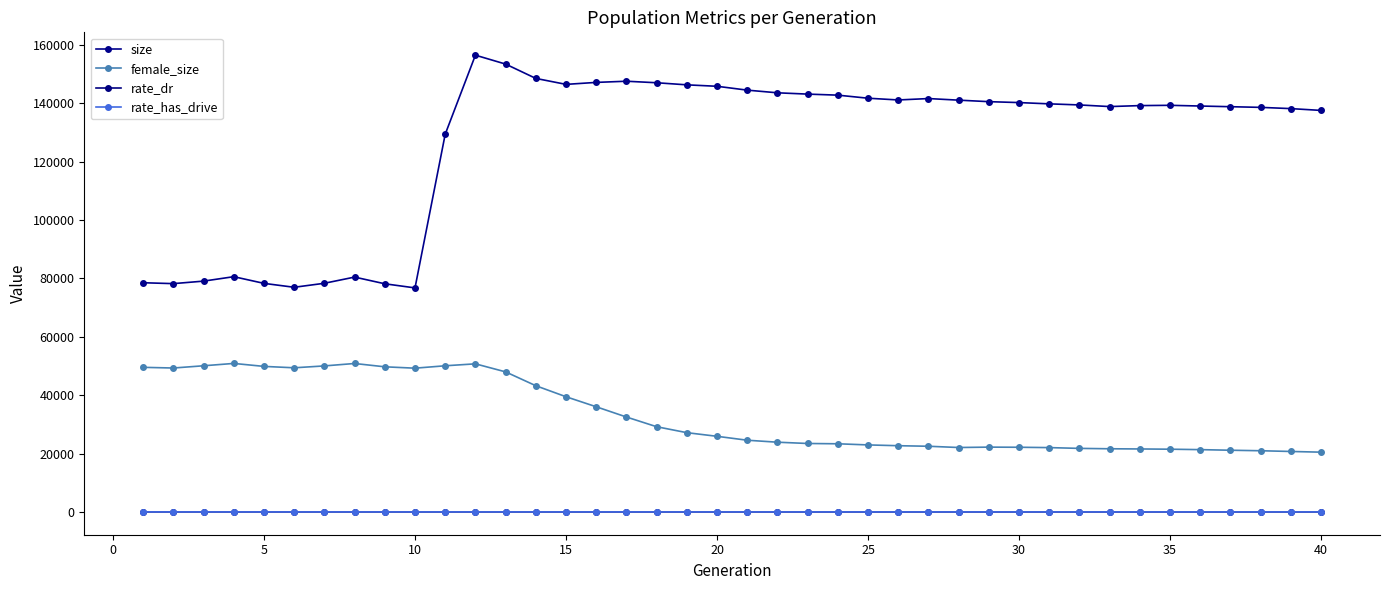

Does the chart have visible grid lines?

No